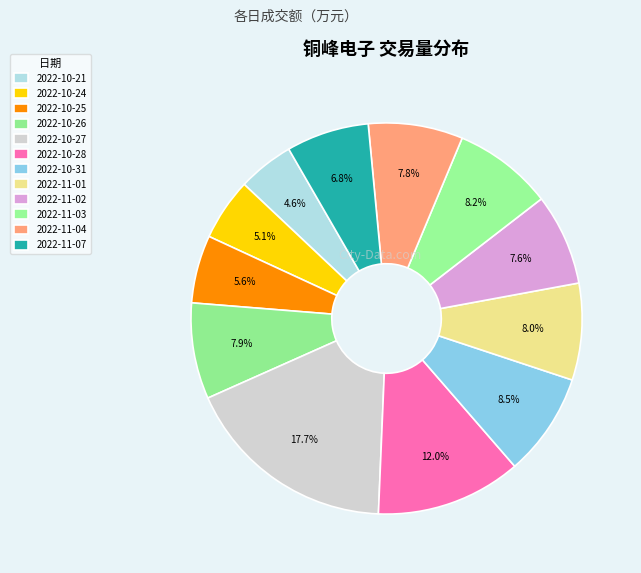

What is the ratio of the value at 2022-11-04 to the value at 2022-10-21?

1.7